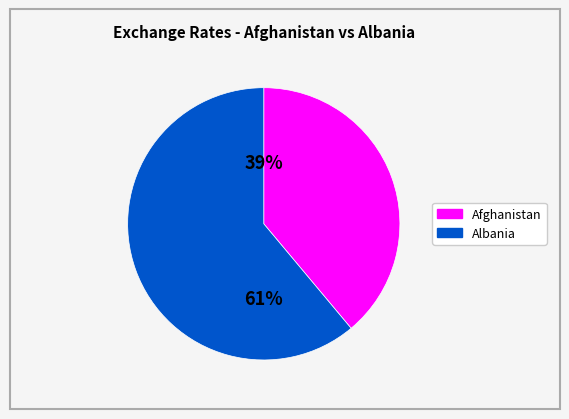

To the nearest percent, what is the difference between the largest and smallest slice percentages?

22%